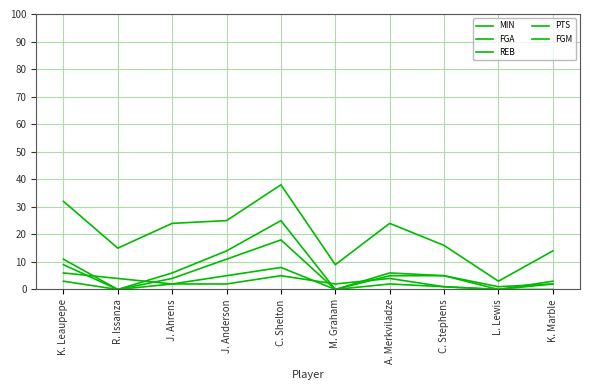

Where is FGA nearest to the value 9?

K. Leaupepe